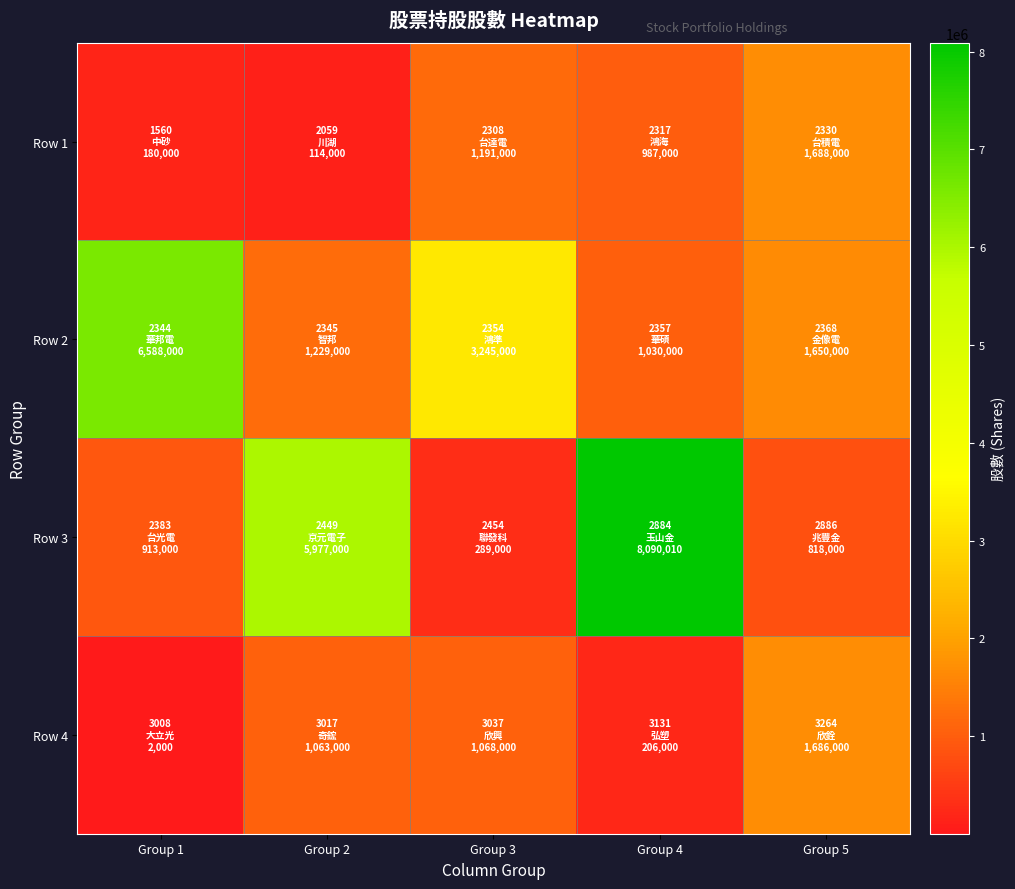

What is the total value across all series at Group 4?

10313010